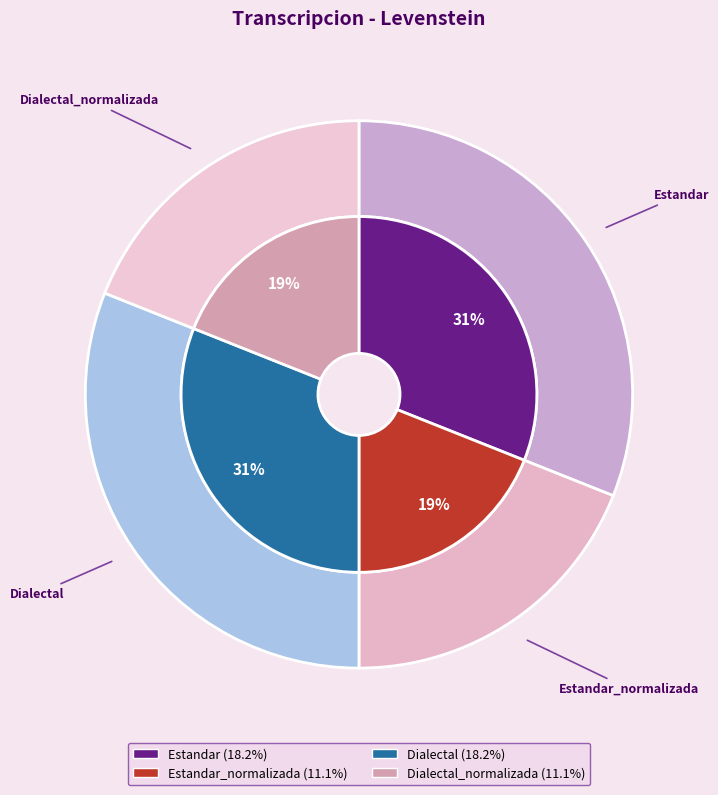

How much of the chart is everything except Dialectal?

69.0%